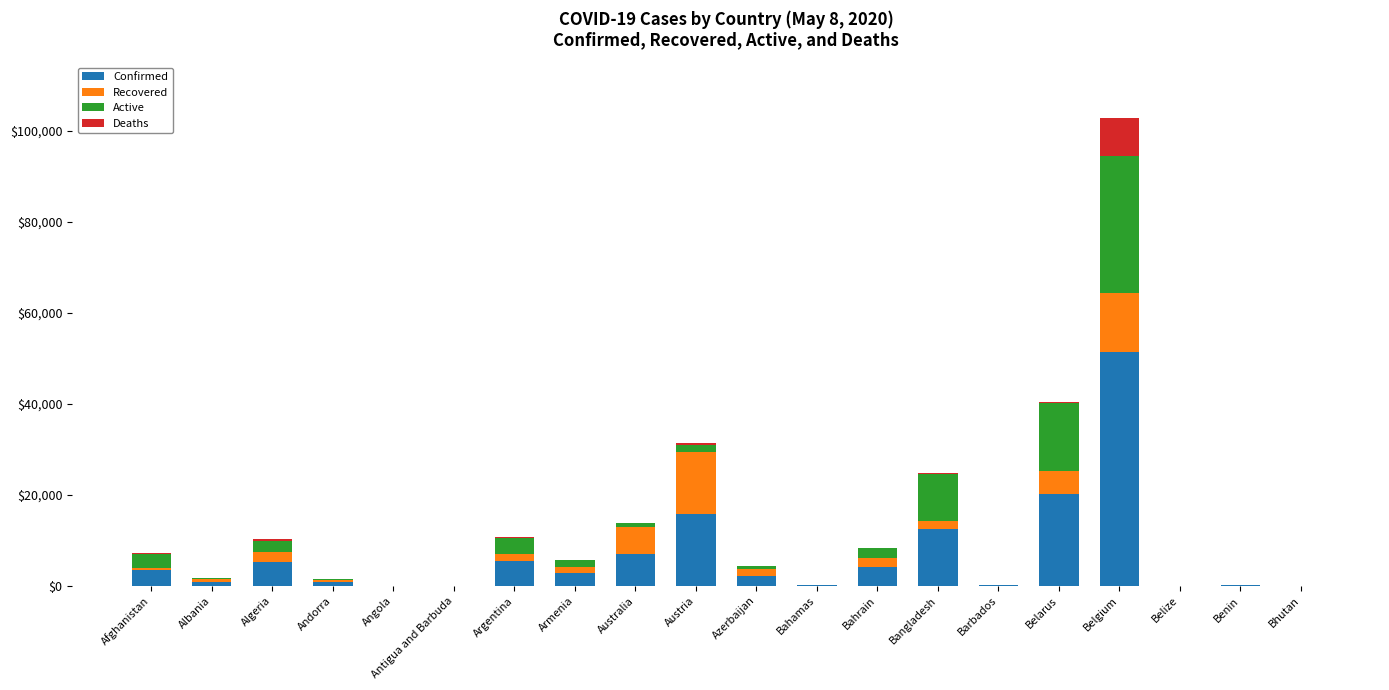

At which label is Confirmed closest to 25713?

Belarus